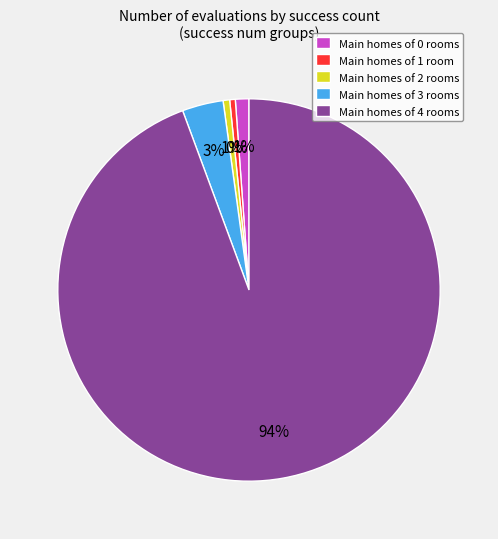

Is there a majority slice in this chart?

Yes